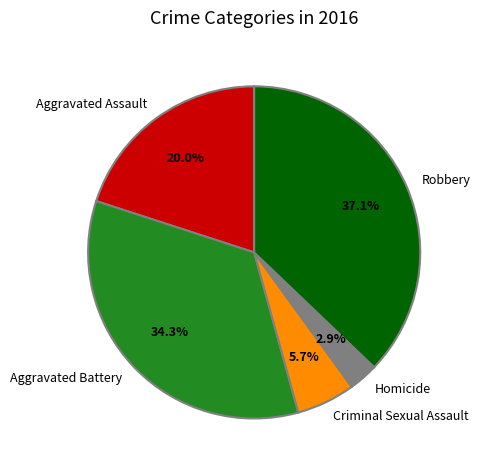

Which has a higher value, Homicide or Aggravated Assault?

Aggravated Assault